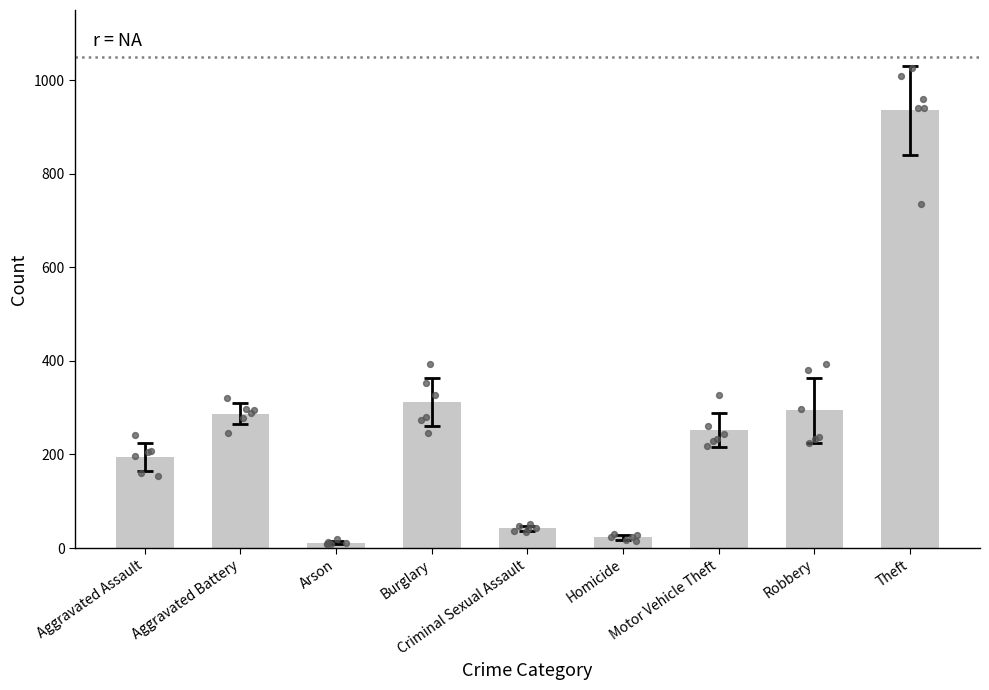

What is the ratio of the value at Motor Vehicle Theft to the value at Aggravated Battery?

0.9